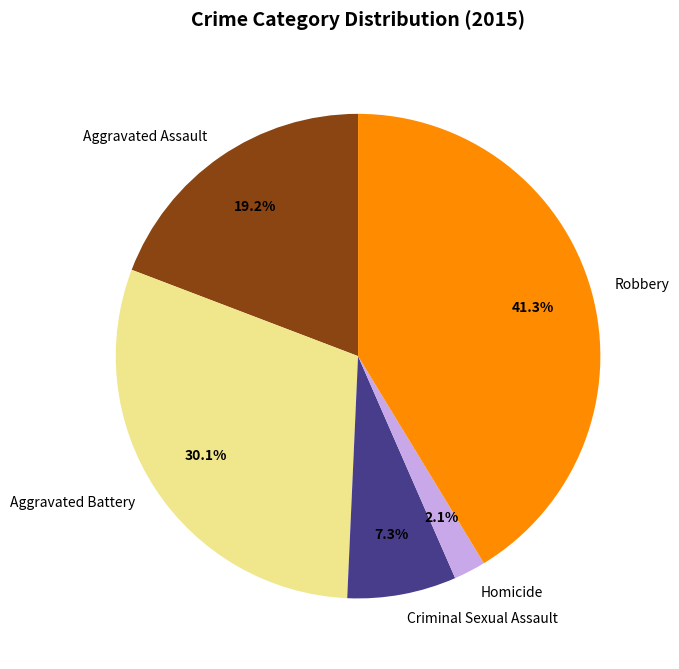

Is Homicide the majority of the pie?

No